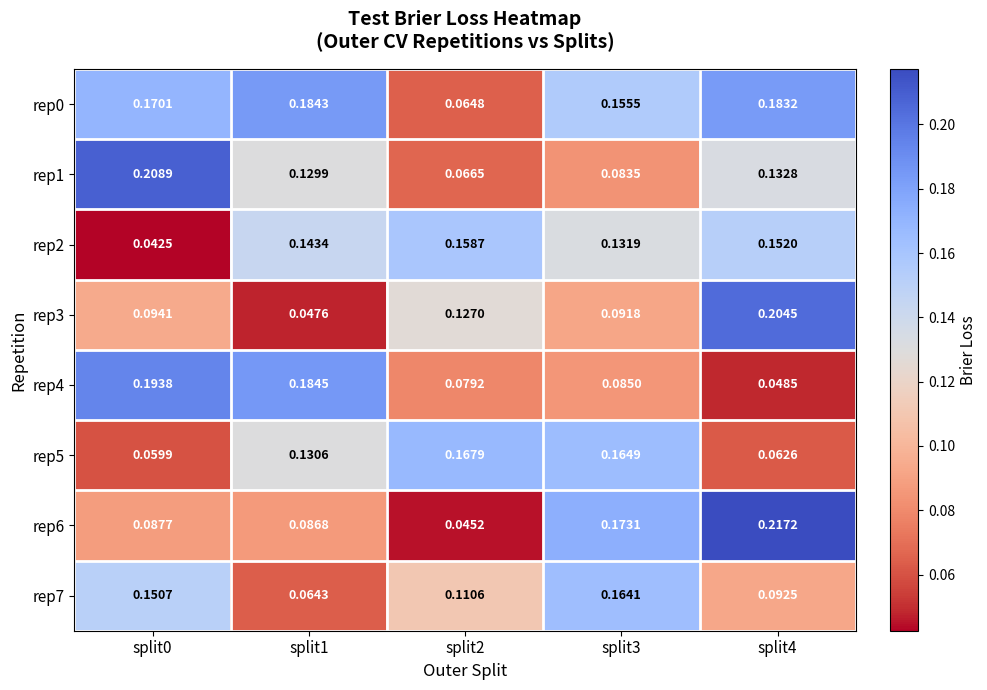

Is the value of rep4 at split2 greater than the value of rep2 at split1?

No